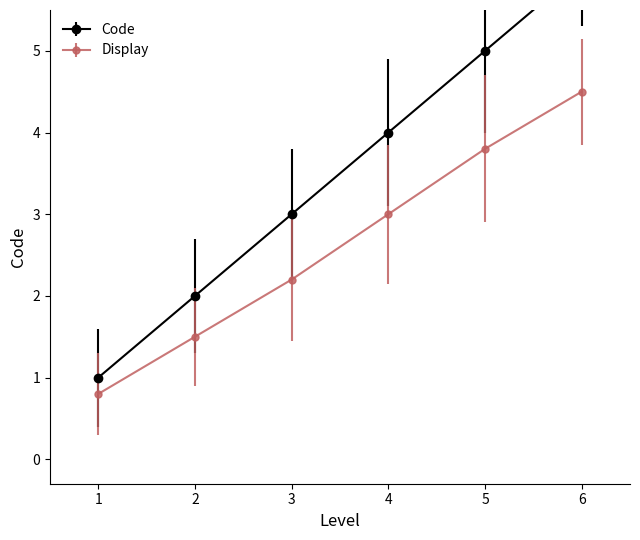

The value of Display at 1 is 0.4. True or false?

False